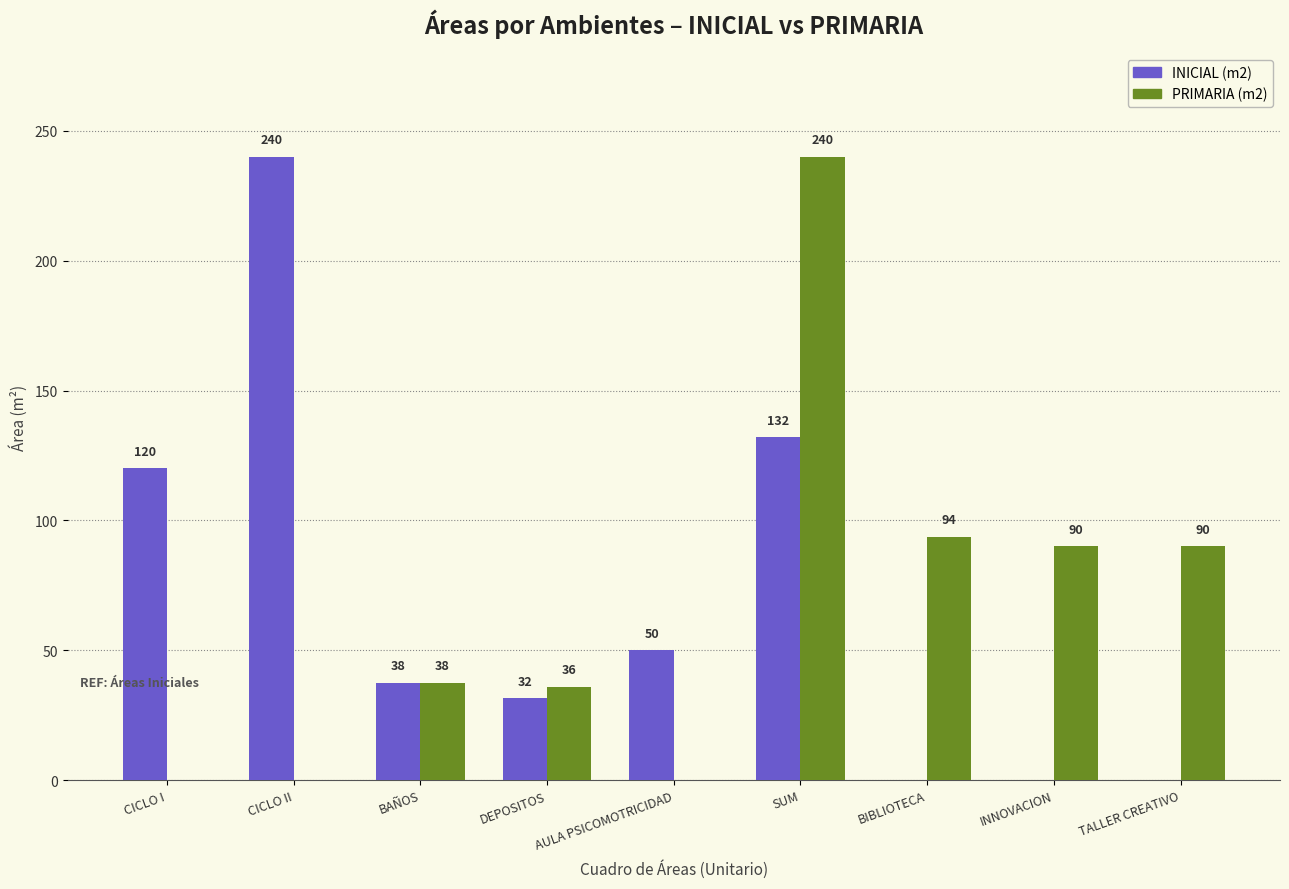

True or false: INICIAL (m2) has a value of 120.0 at CICLO I.

True